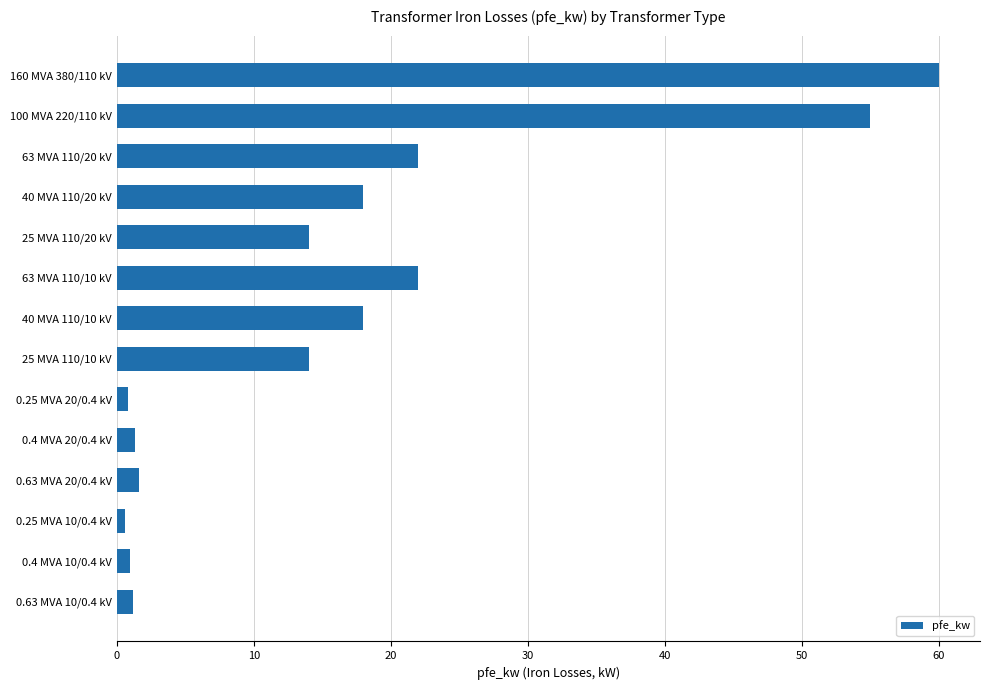

What is the label of the 10th bar from the bottom?

25 MVA 110/20 kV